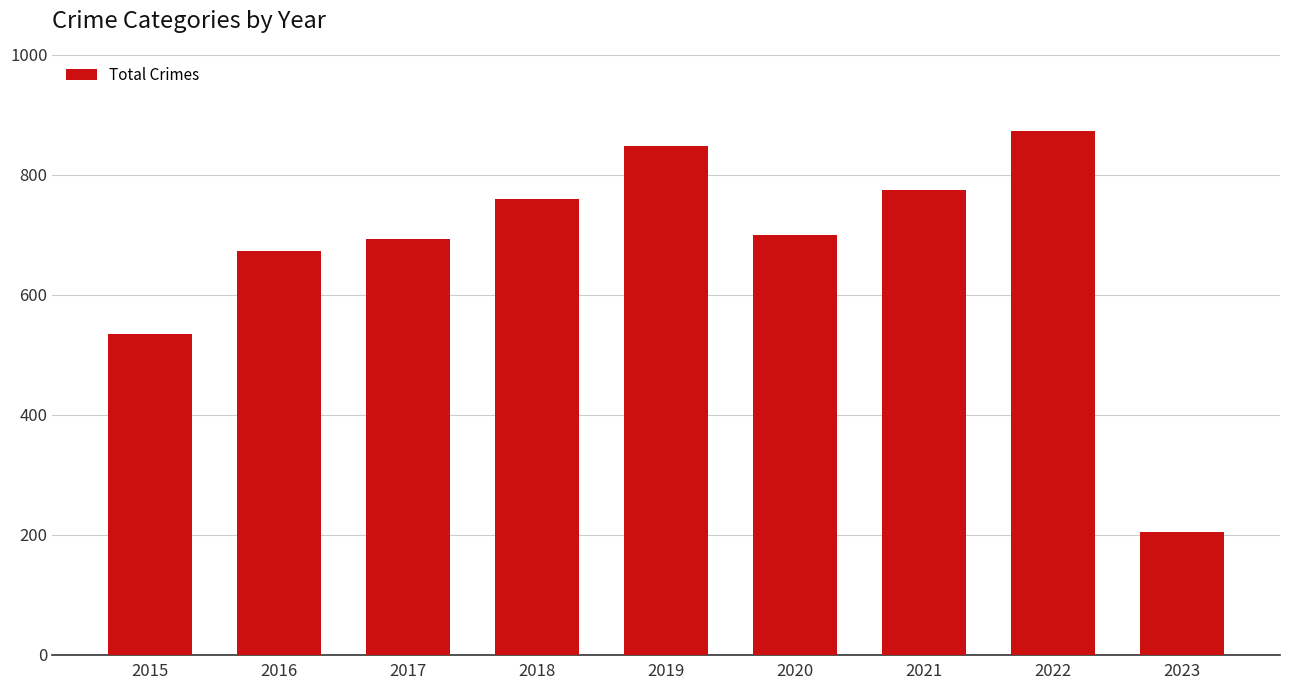

Reading left to right, transcribe all the data shown in this chart.

2015=535	2016=672	2017=692	2018=760	2019=847	2020=700	2021=775	2022=872	2023=204